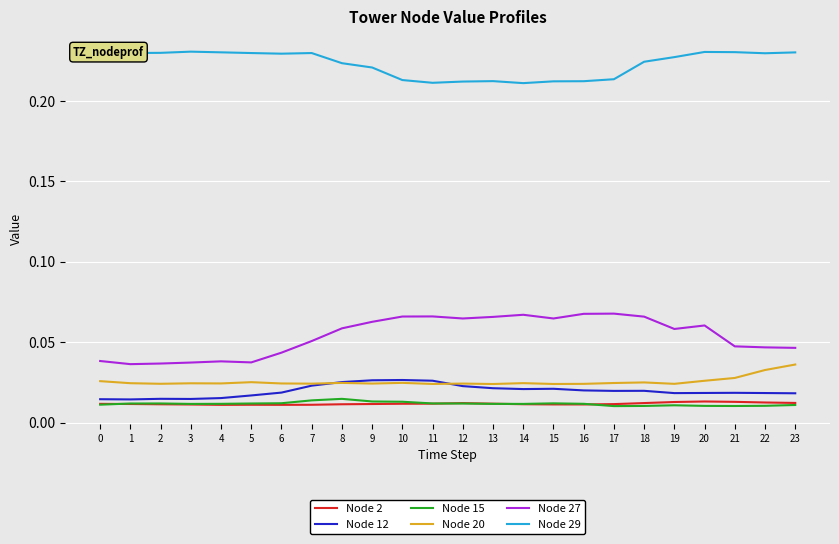

True or false: Node 2 and Node 27 cross at least once.

False